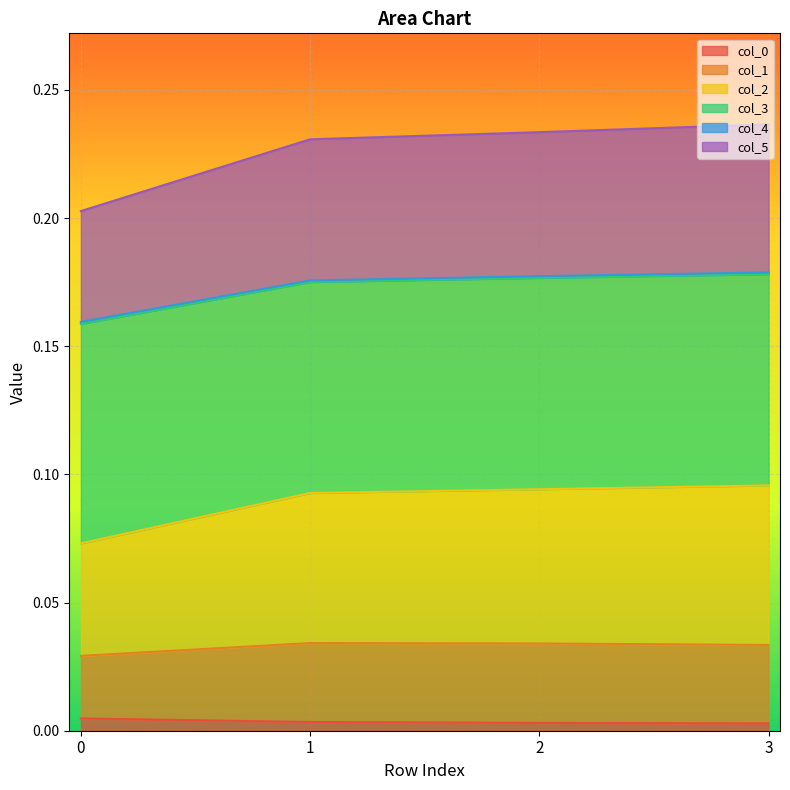

True or false: col_5 and col_2 cross at least once.

False